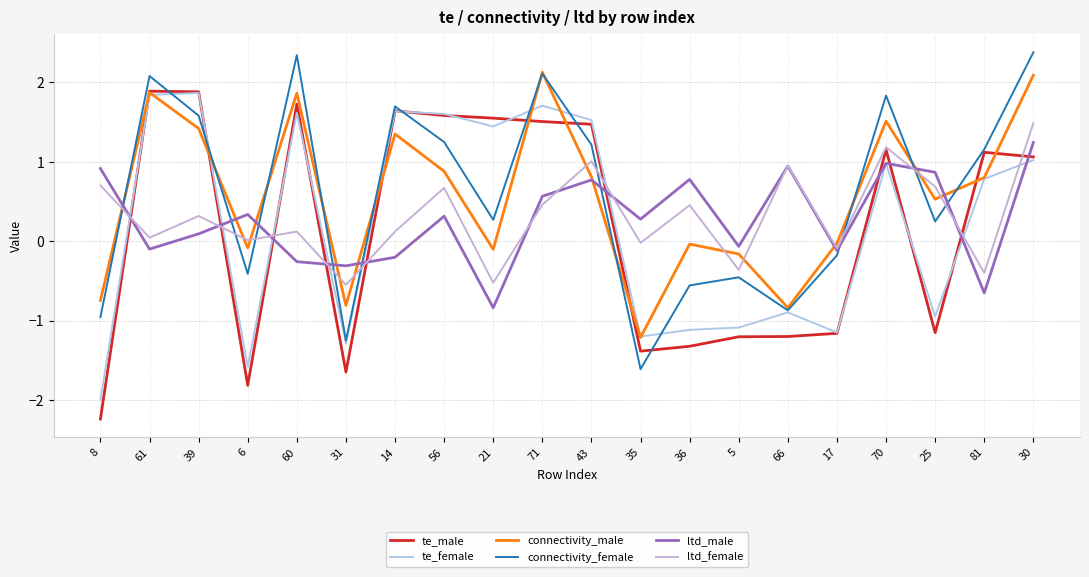

Is it true that connectivity_male equals -0.0 at 36?

False